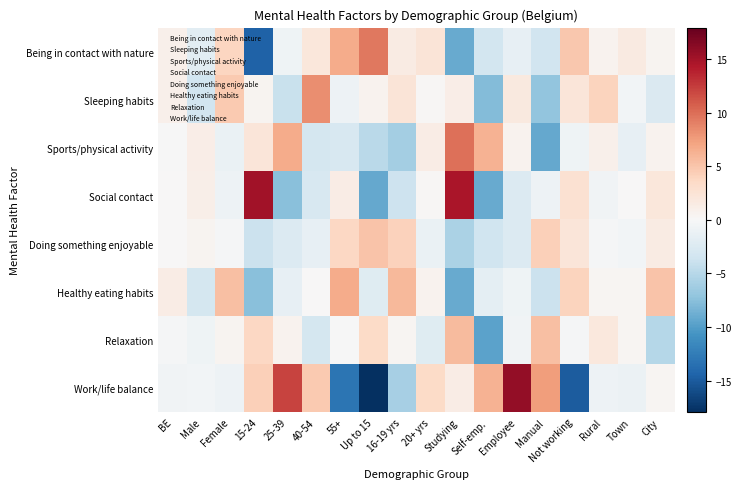

Which label corresponds to the largest value in the chart?

Employee